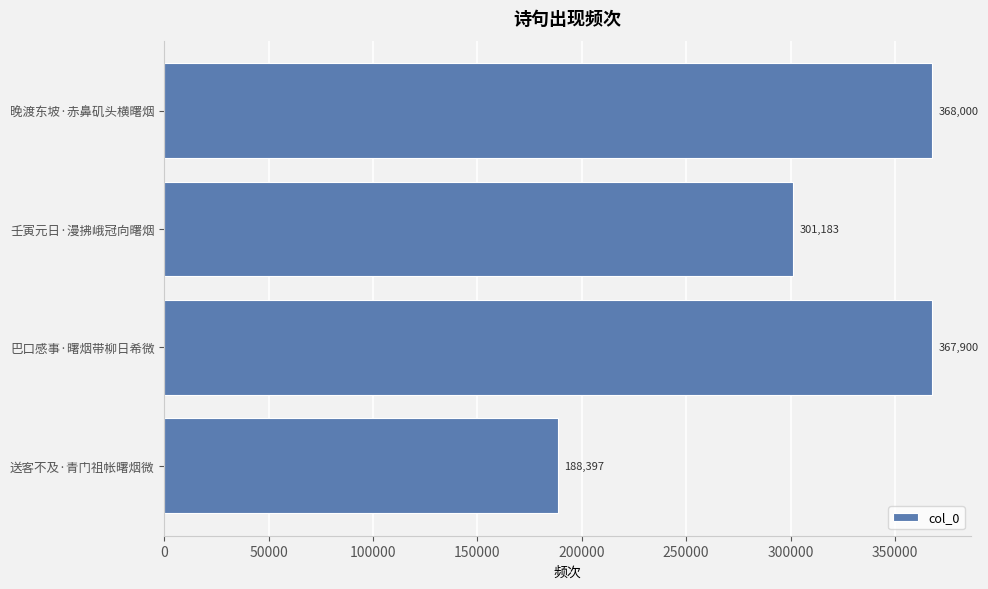

Where is the data nearest to the value 278198?

壬寅元日·漫拂峨冠向曙烟